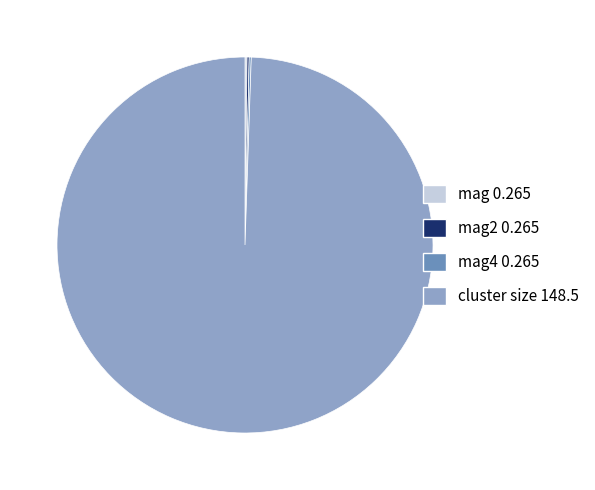

Is cluster size 148.5 the majority of the pie?

Yes